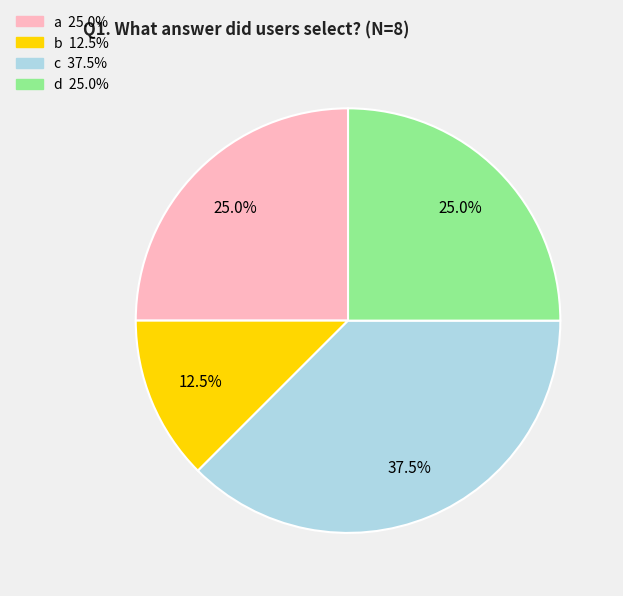

How many segments does this pie chart have?

4